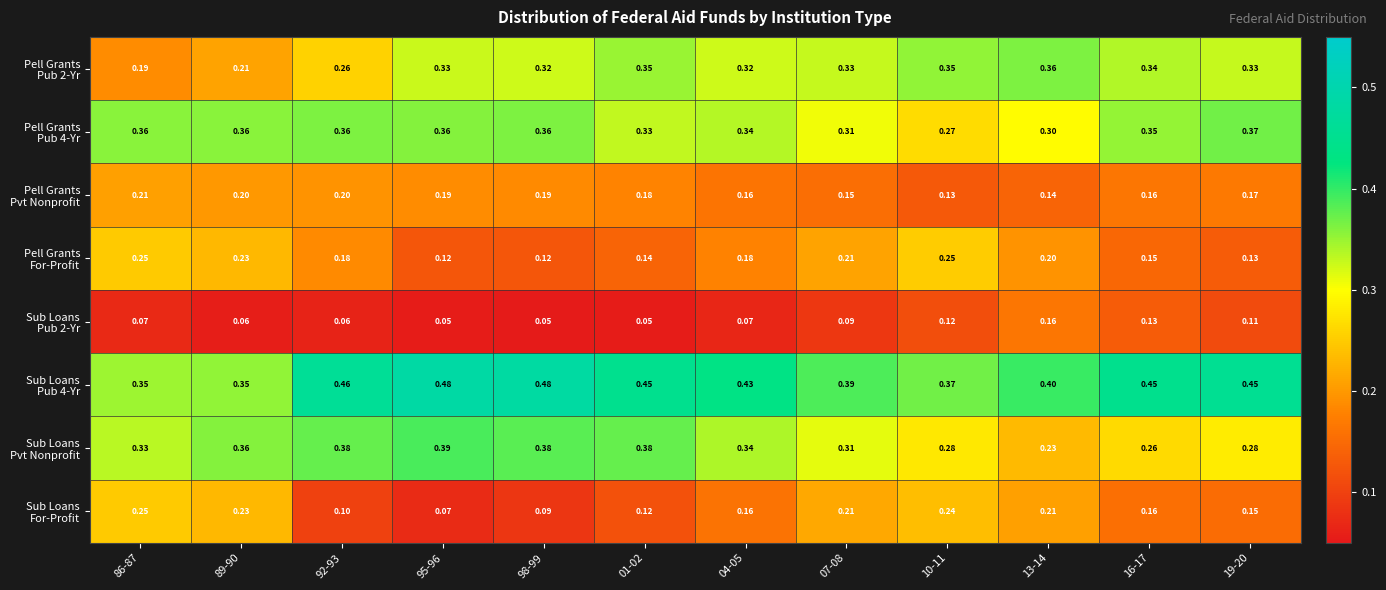

At which category is the sum across all series the highest?

01-02